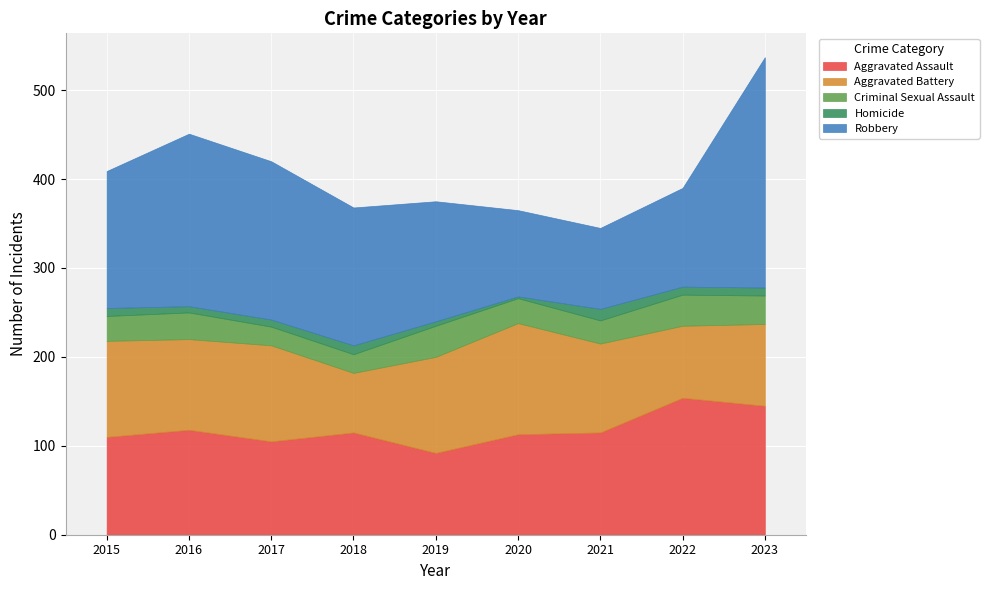

Is the value of Robbery at 2019 greater than the value of Aggravated Assault at 2022?

No